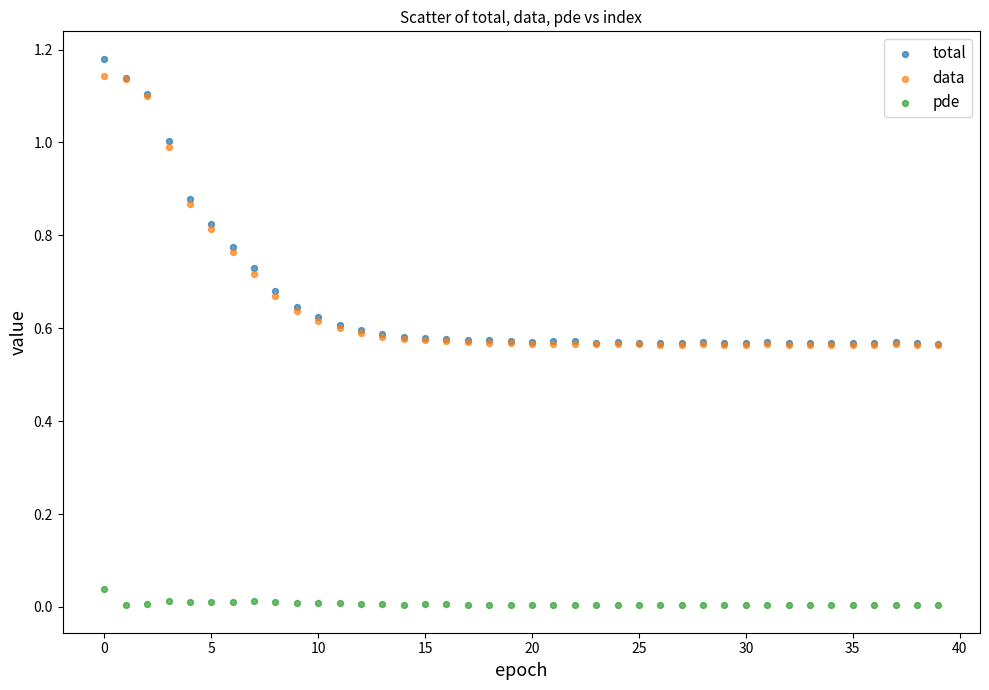

What are all the series names shown in the legend?

total, data, pde